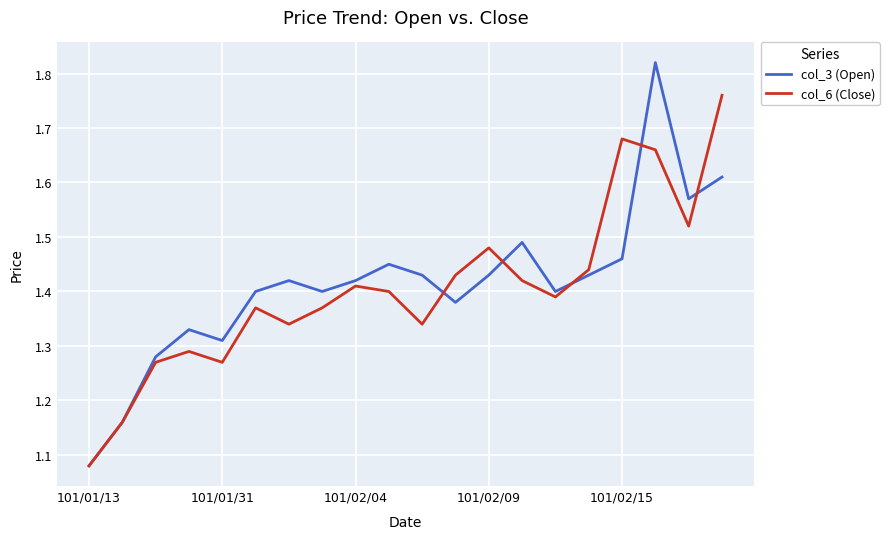

What is the sum of all col_6 (Close) values?

28.1